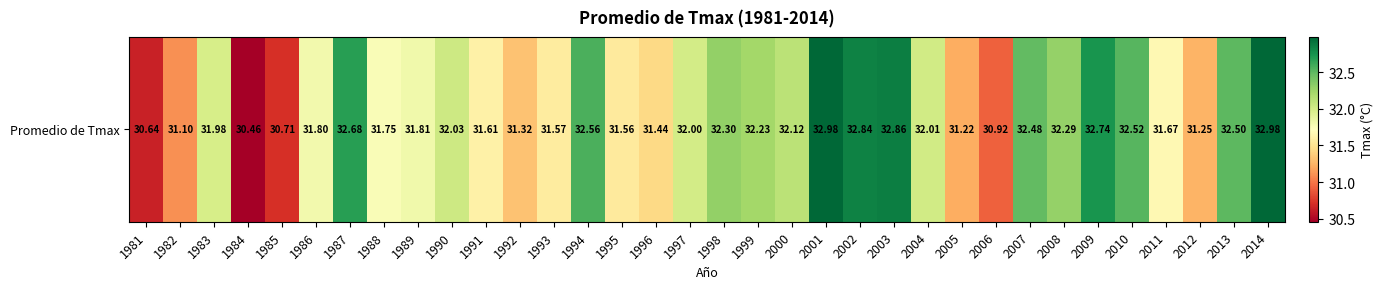

What is the sum of all values?

1084.9